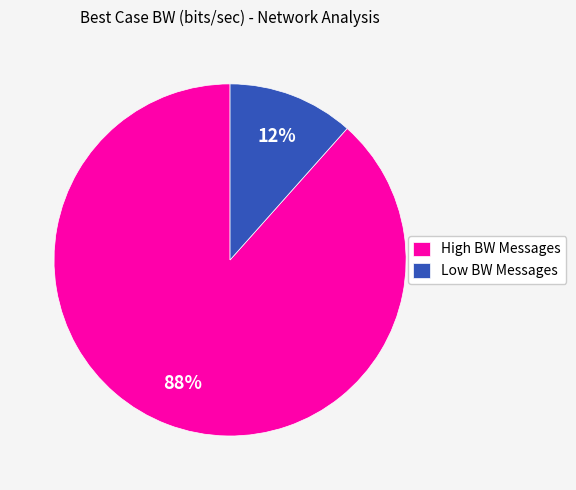

What percentage is the High BW Messages slice, to the nearest percent?

88%